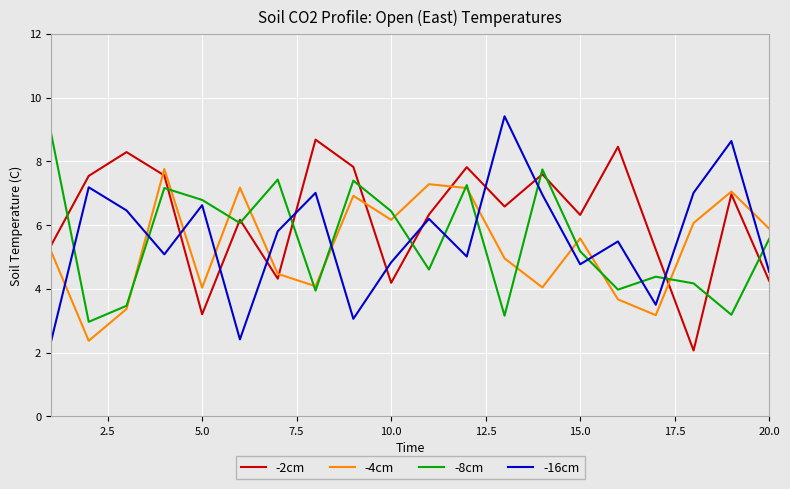

What is the smallest value displayed?

2.1